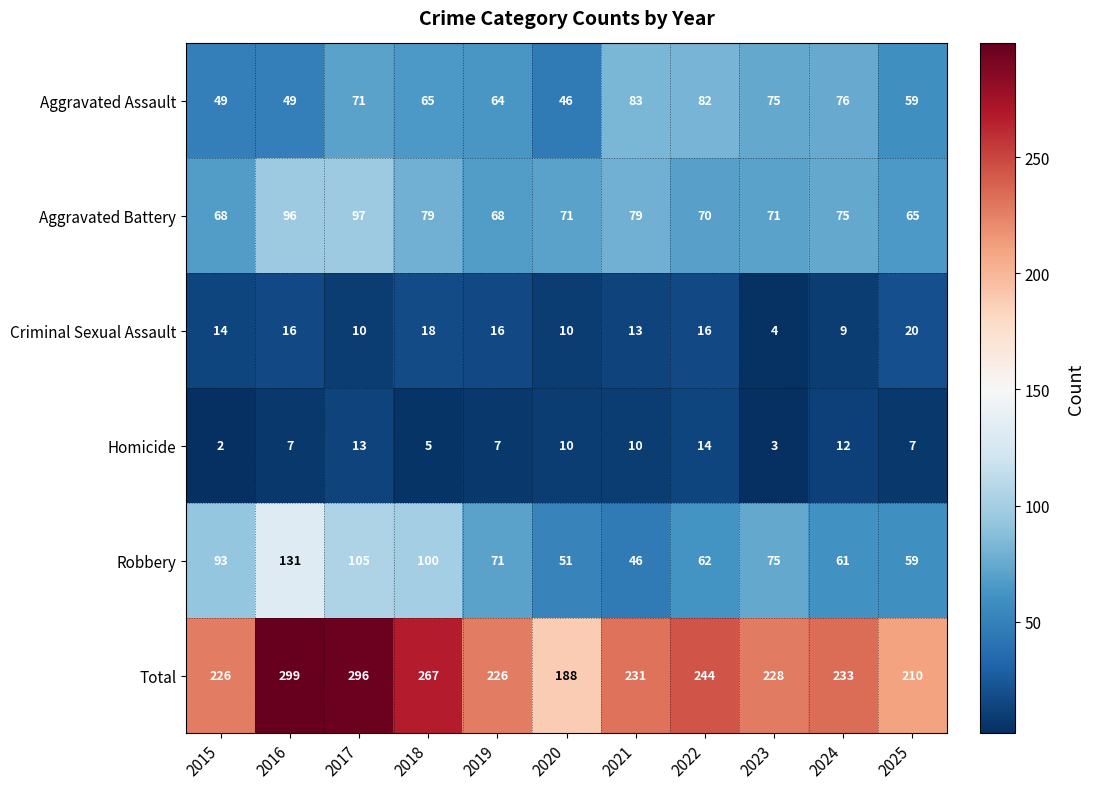

What is the difference between the Aggravated Battery values at 2016 and 2022?

26